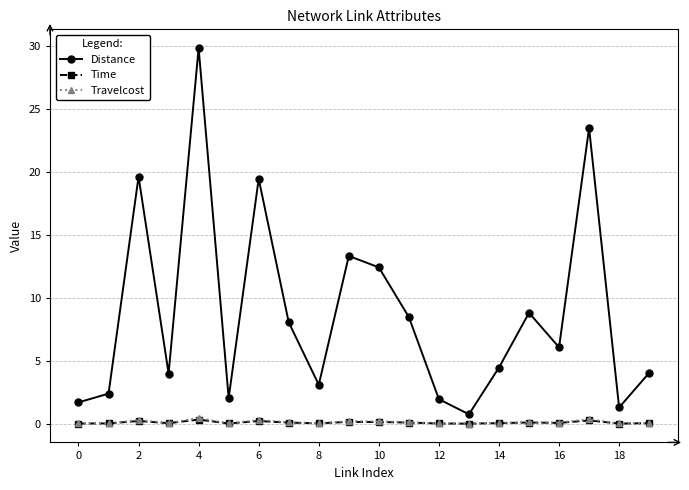

What is the sum of all Distance values?

175.1